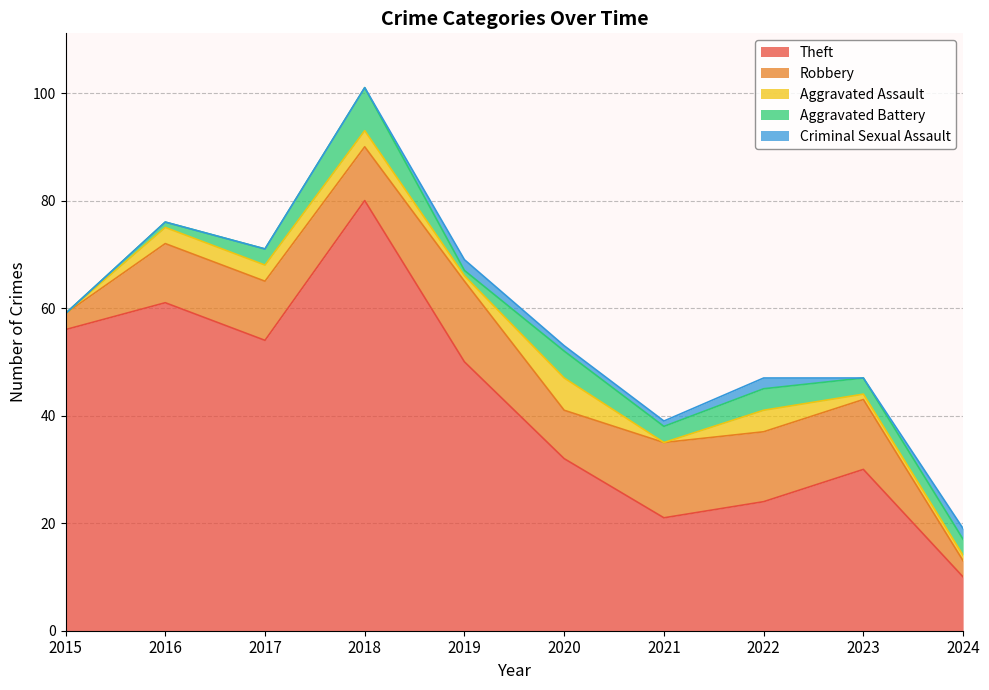

What is the difference between the second highest and second lowest values in the Criminal Sexual Assault series?

2